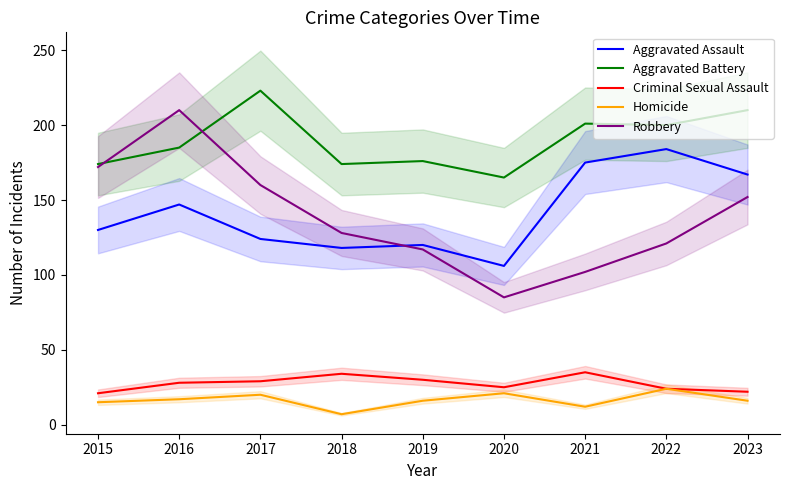

How many values in the Robbery series exceed 128?

4